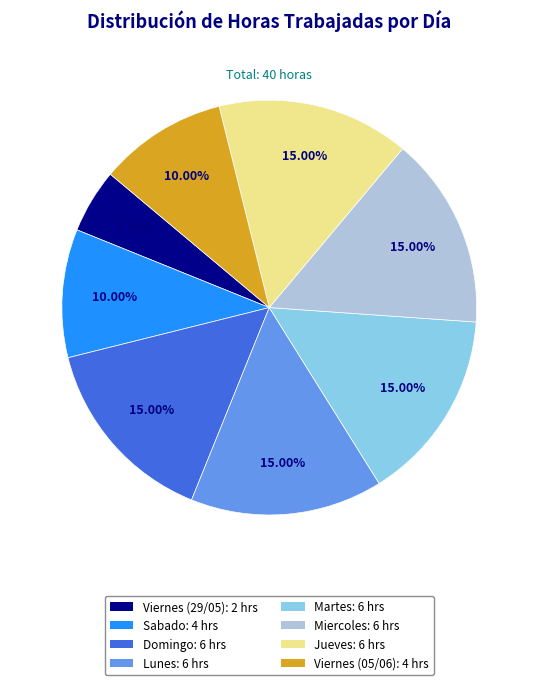

To the nearest percent, what is the average slice percentage?

12%